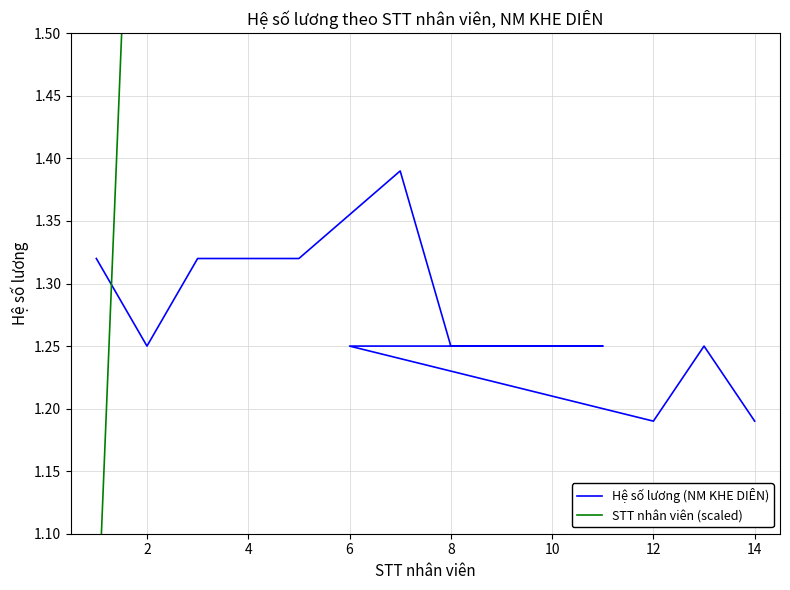

True or false: STT nhân viên (scaled) has a value of 13.0 at 12.

True